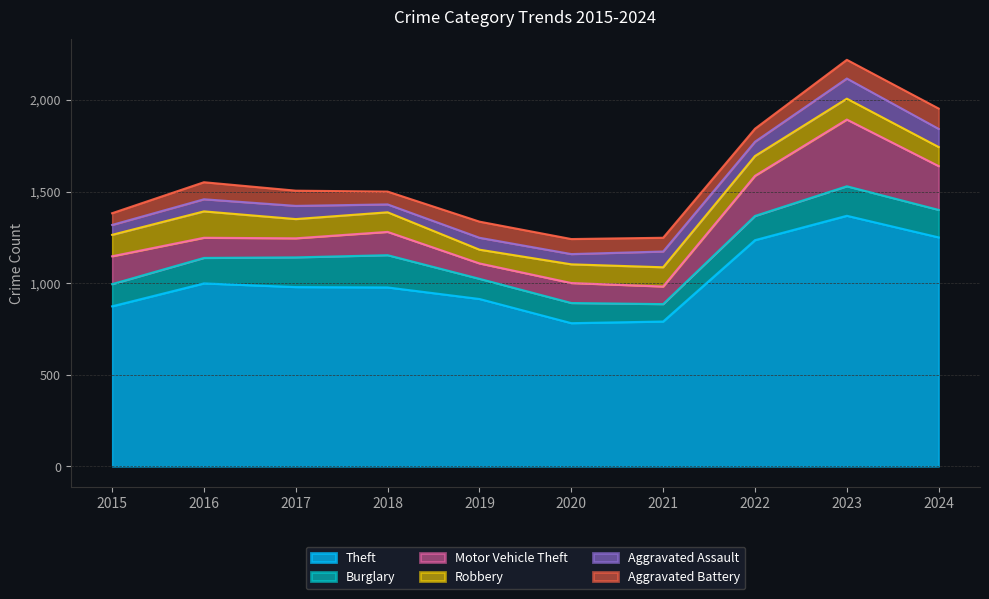

List the labels in order of Burglary value, largest first.

2018, 2017, 2023, 2024, 2016, 2022, 2015, 2019, 2020, 2021